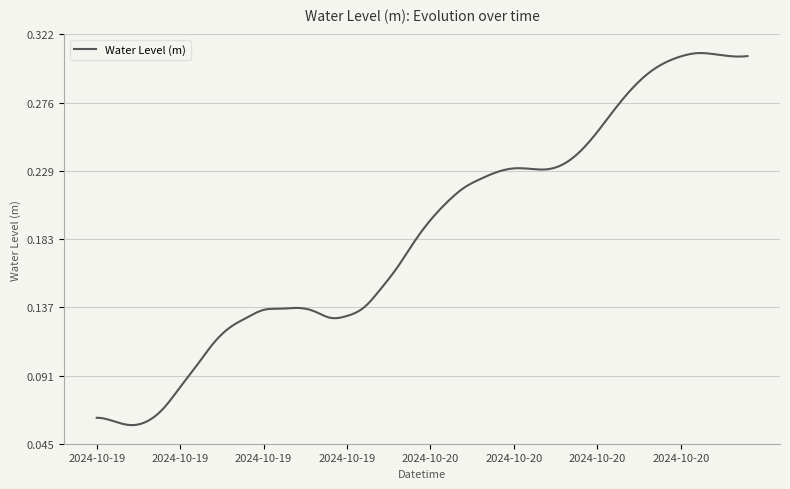

Is this an area chart (filled region under the line)?

No